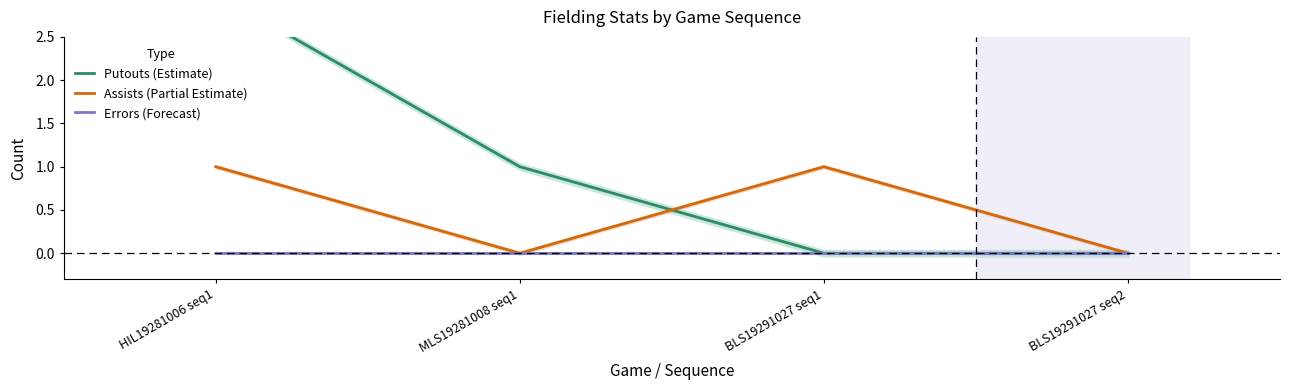

What is the difference between the maximum and minimum values in the Assists (Partial Estimate) series?

1